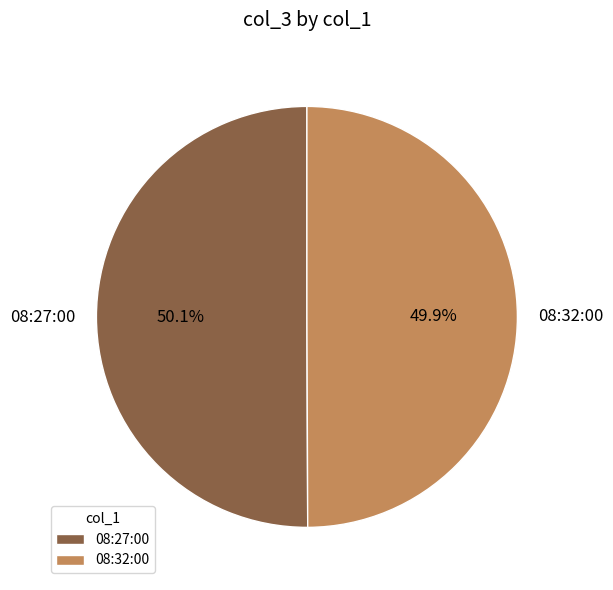

To the nearest percent, what is the combined percentage of 08:32:00 and 08:27:00?

100%